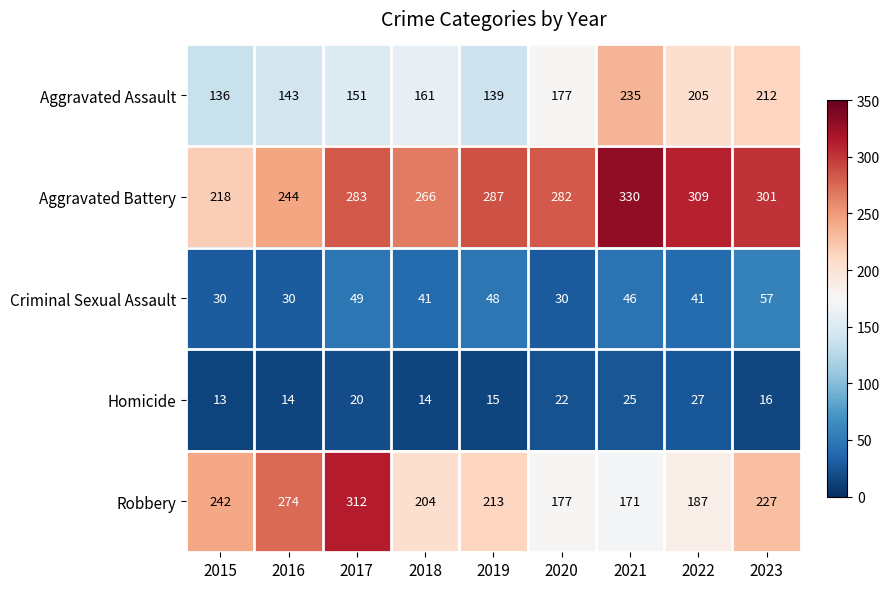

What is the difference between the second highest and second lowest values in the Aggravated Battery series?

65